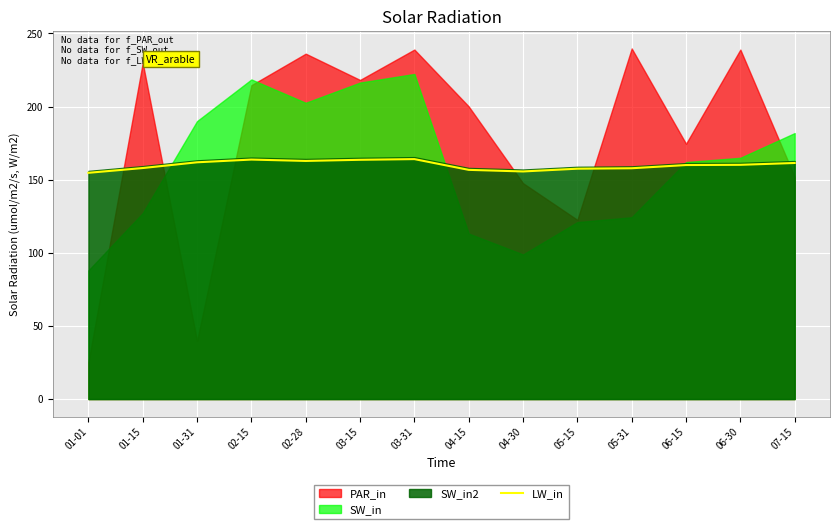

What is the minimum value for LW_in?

154.7